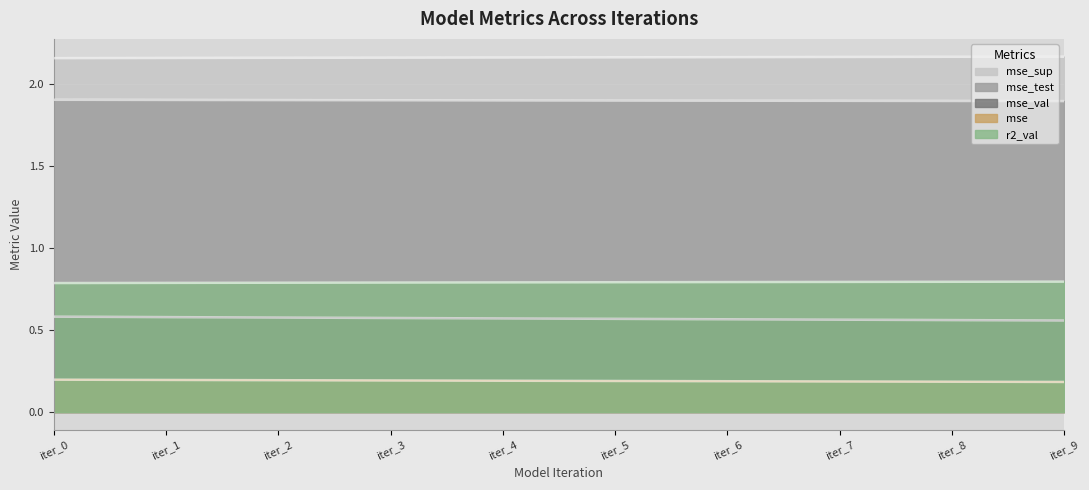

Rank the series by their maximum value, from lowest to highest.

mse, r2_val, mse_val, mse_test, mse_sup